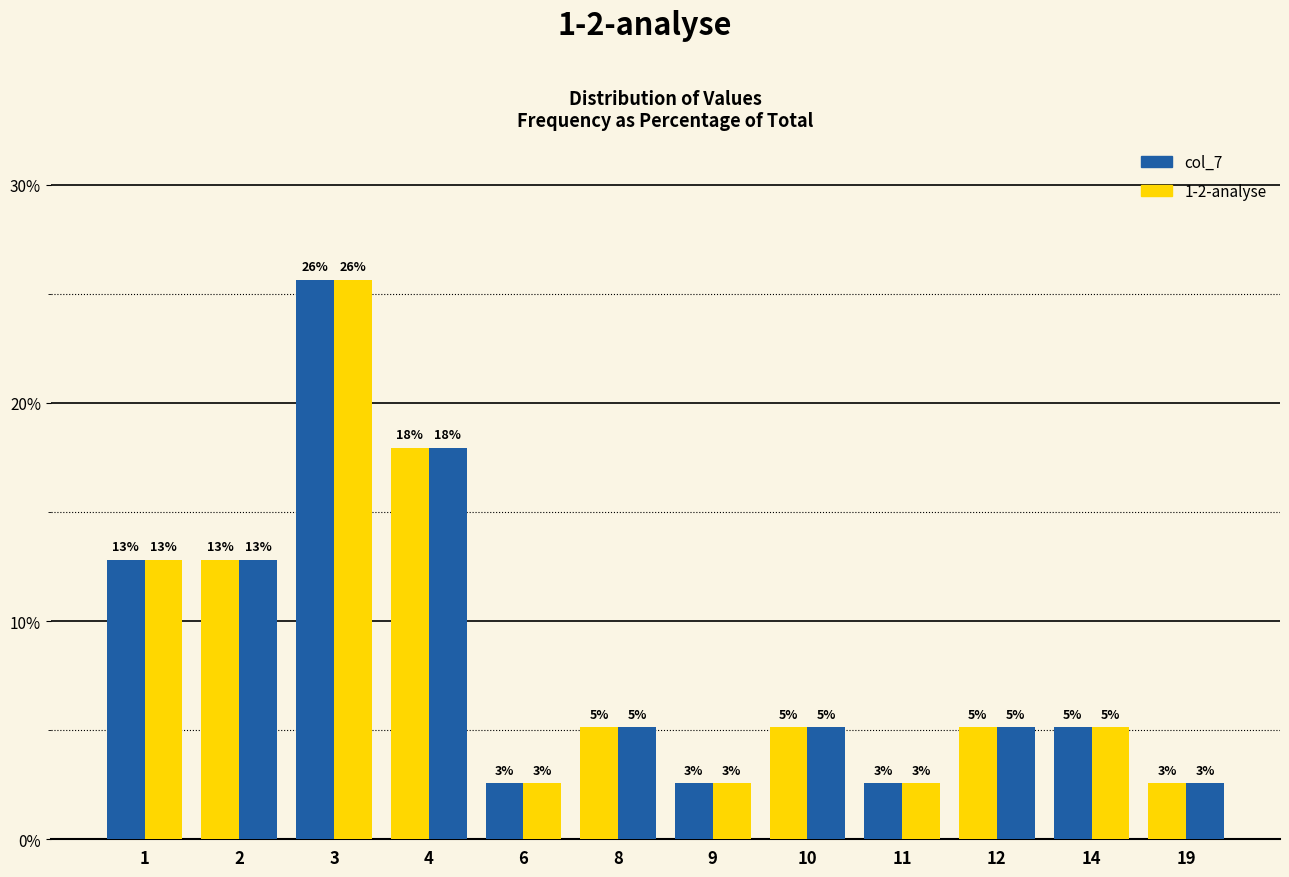

Does the chart contain stacked bars?

No